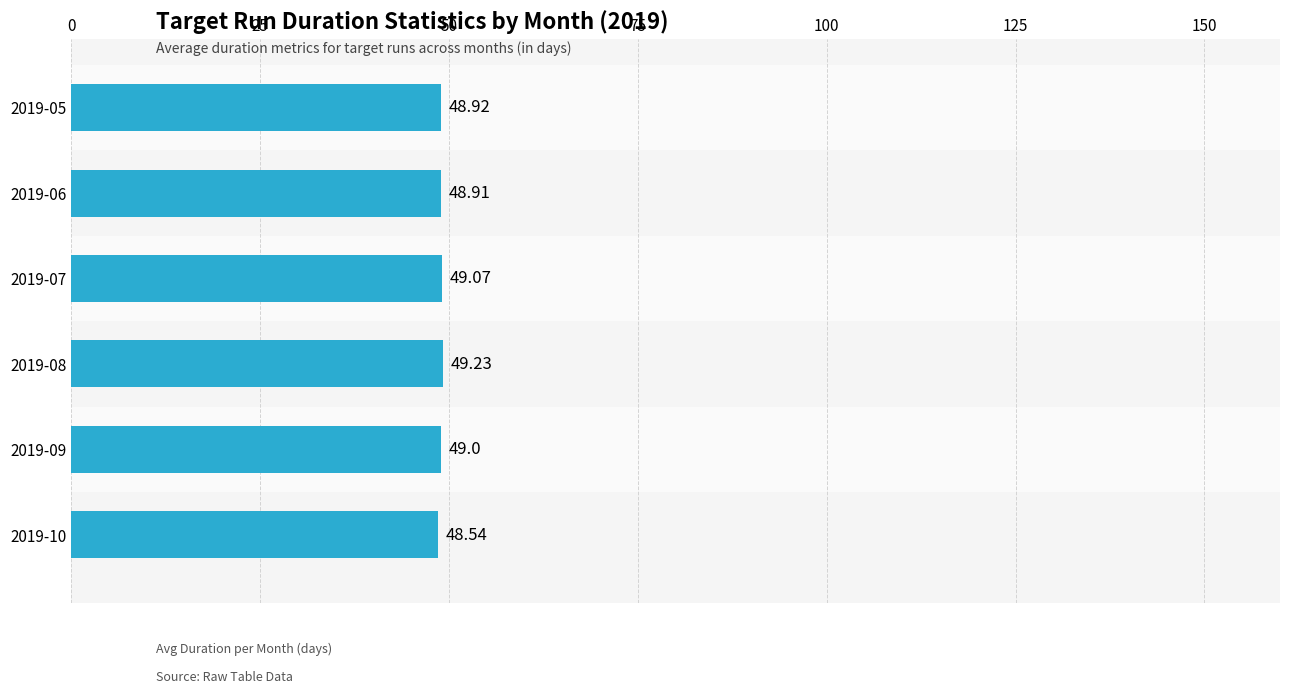

What is the ratio of the value at 2019-06 to the value at 2019-09?

1.0